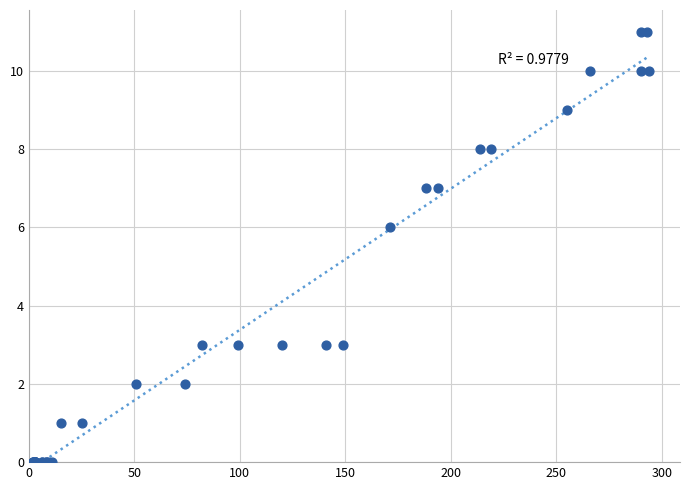

What Y value in the scatter plot is closest to 5?

6